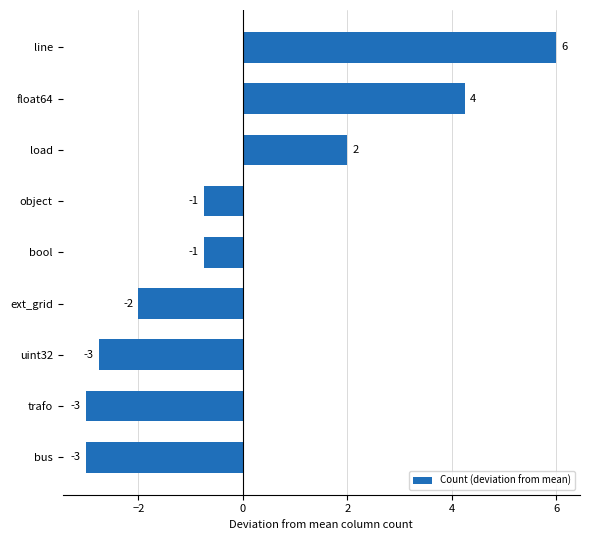

The chart shows a value of -2.0 at bus. True or false?

False